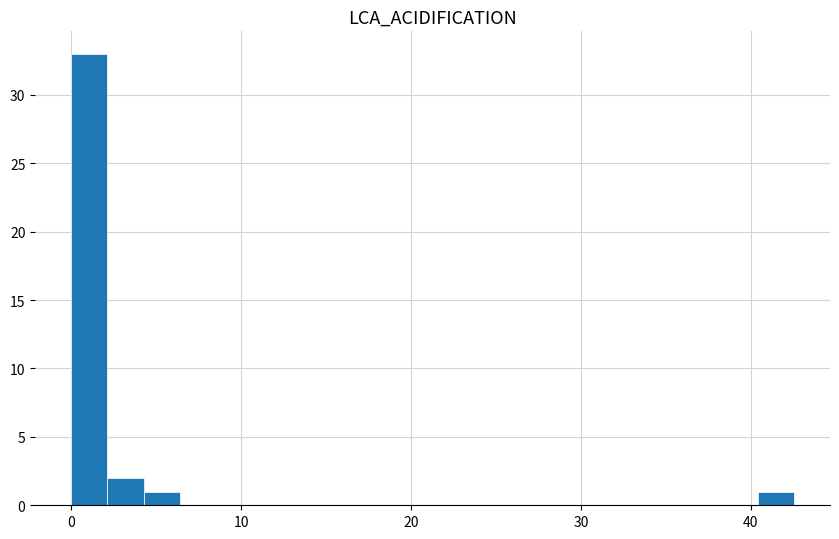

Around what value on the x-axis is the tallest bar? Give the approximate position of its centre, as read against the axis.

1